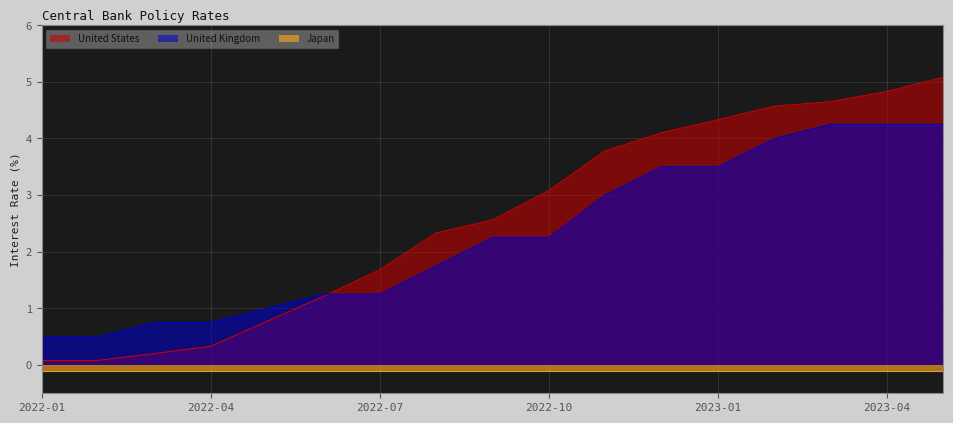

Is it true that United States equals 4.3 at 2023-01?

True